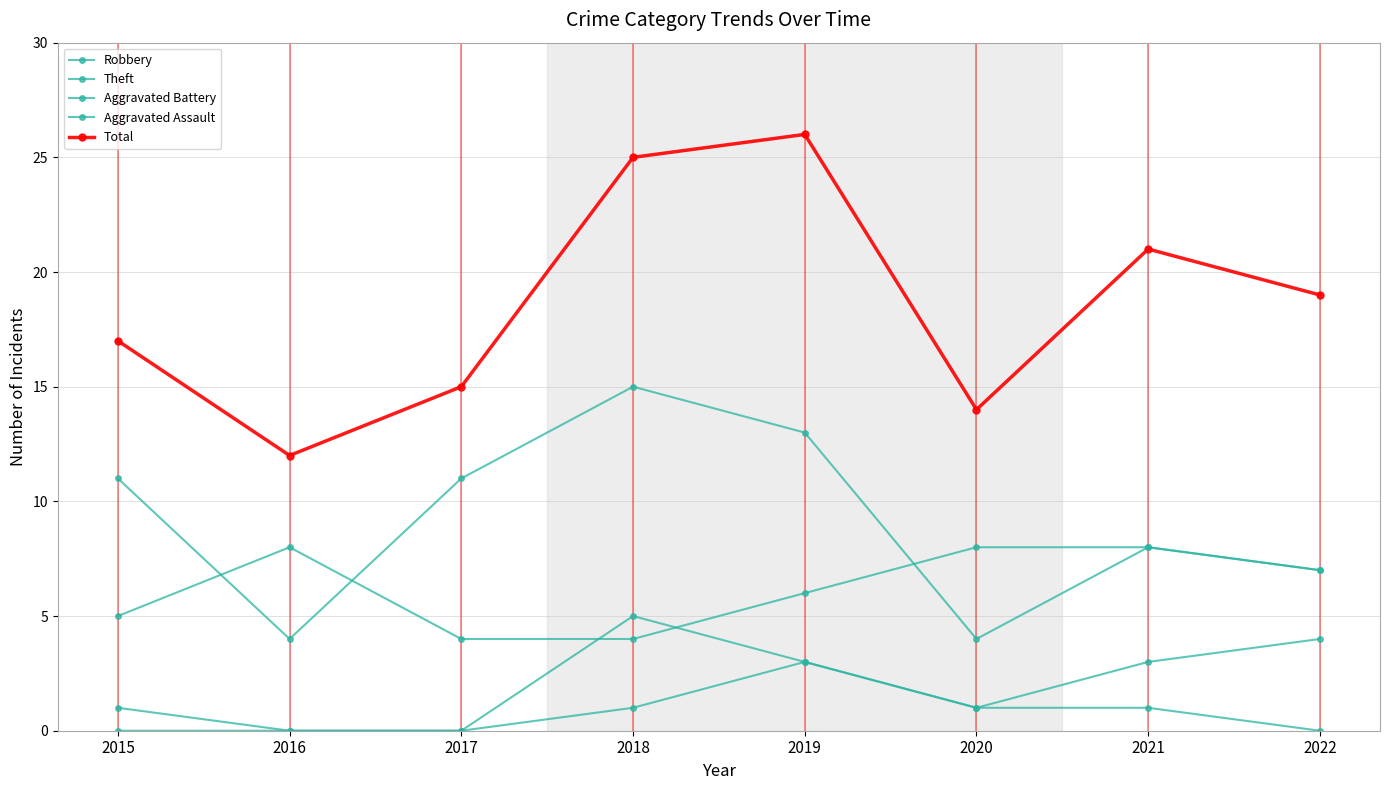

What is the difference between the highest and lowest values at 2016?

12